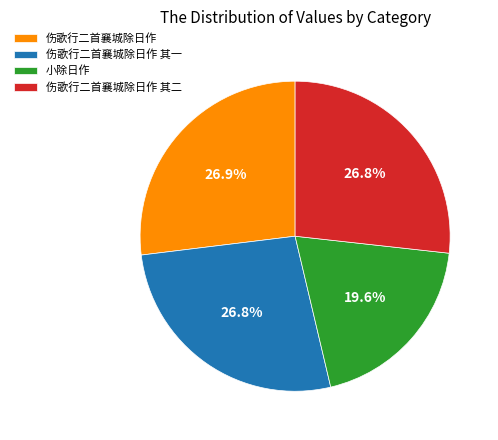

To the nearest percent, what portion does 小除日作 represent?

20%